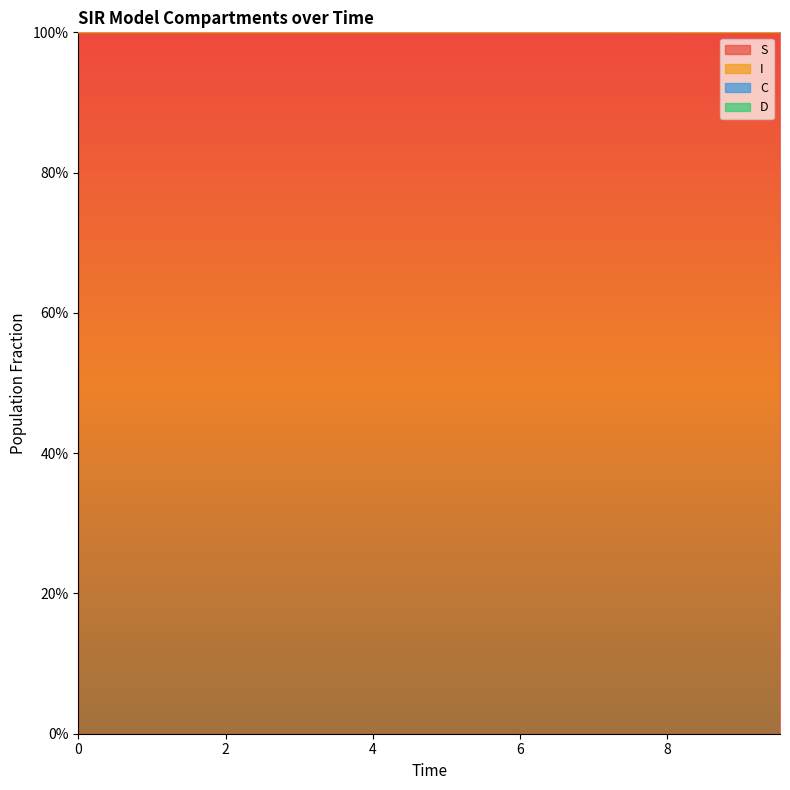

What is the label of the 7th point from the left?

3.0100334448160533